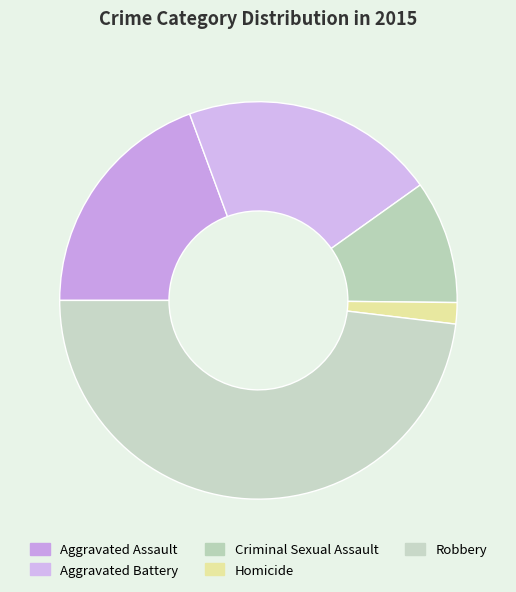

Which slice is the smallest?

Homicide